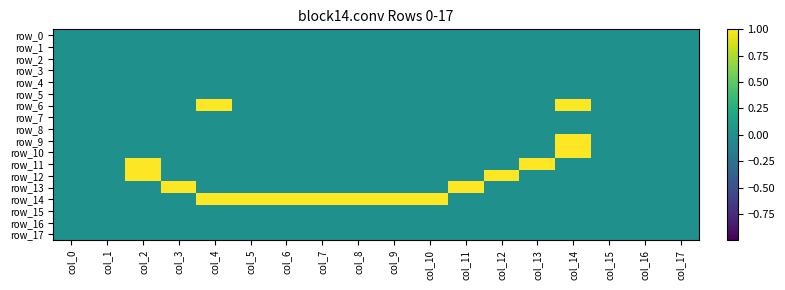

At which category does the chart reach its peak across all series?

col_4